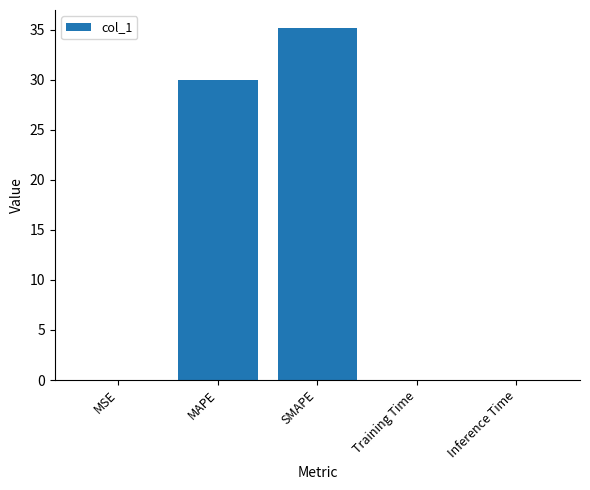

What is the maximum value shown in the chart?

35.2